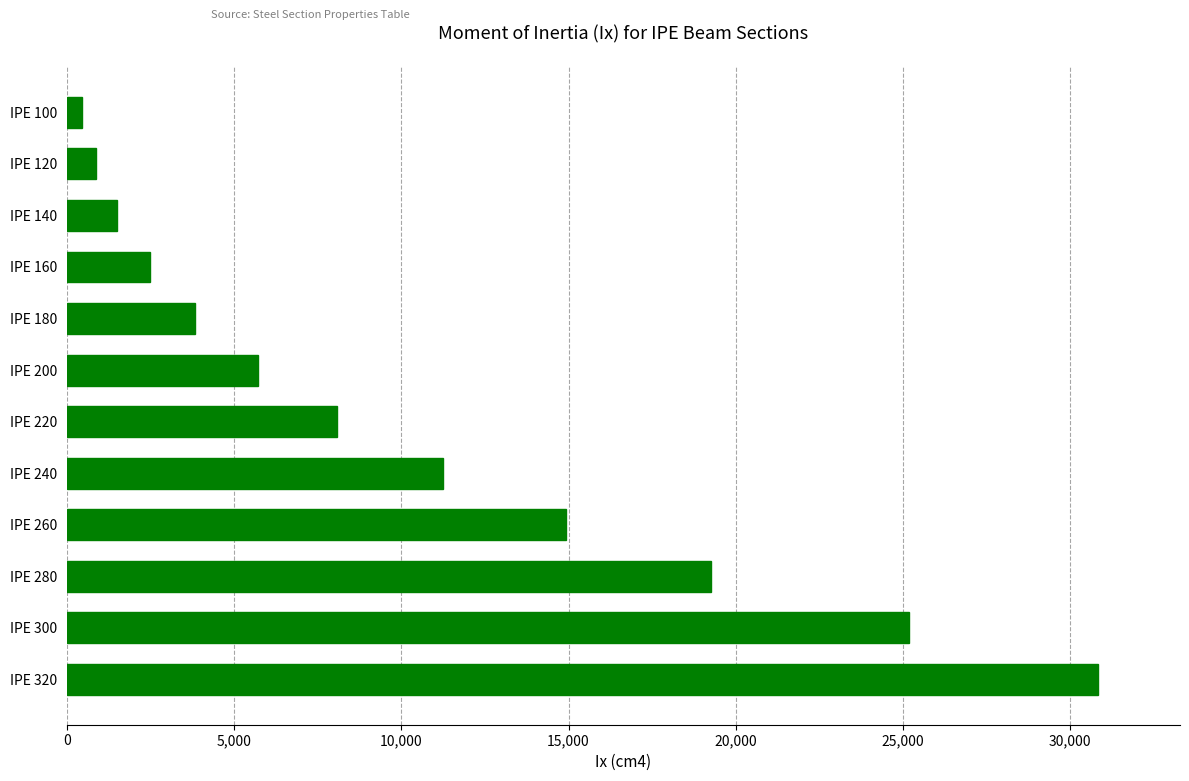

Rank the categories by value from highest to lowest.

IPE 320, IPE 300, IPE 280, IPE 260, IPE 240, IPE 220, IPE 200, IPE 180, IPE 160, IPE 140, IPE 120, IPE 100